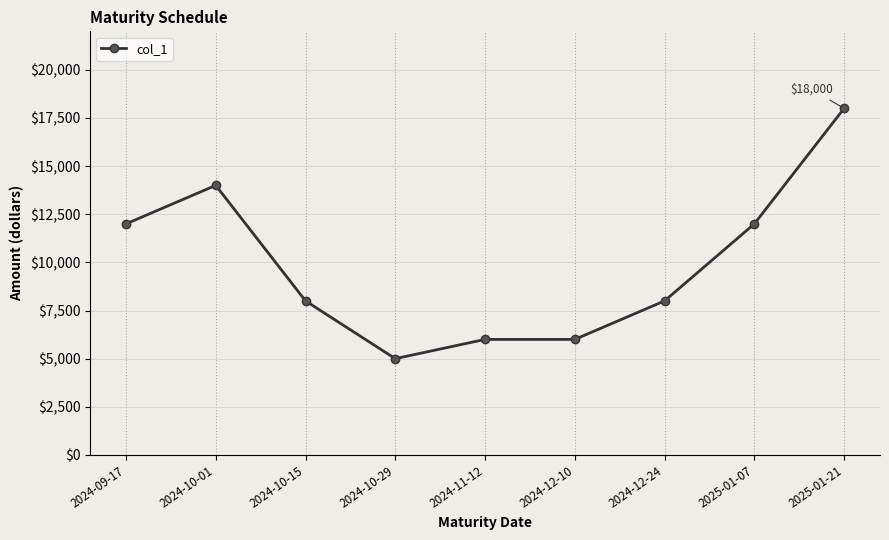

Is this an area chart (filled region under the line)?

No